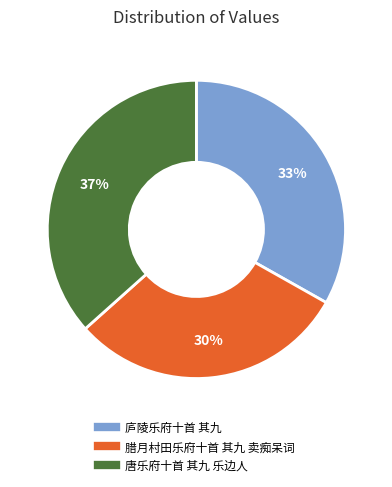

Is the sum of 唐乐府十首 其九 乐边人 and 庐陵乐府十首 其九 greater than half?

Yes